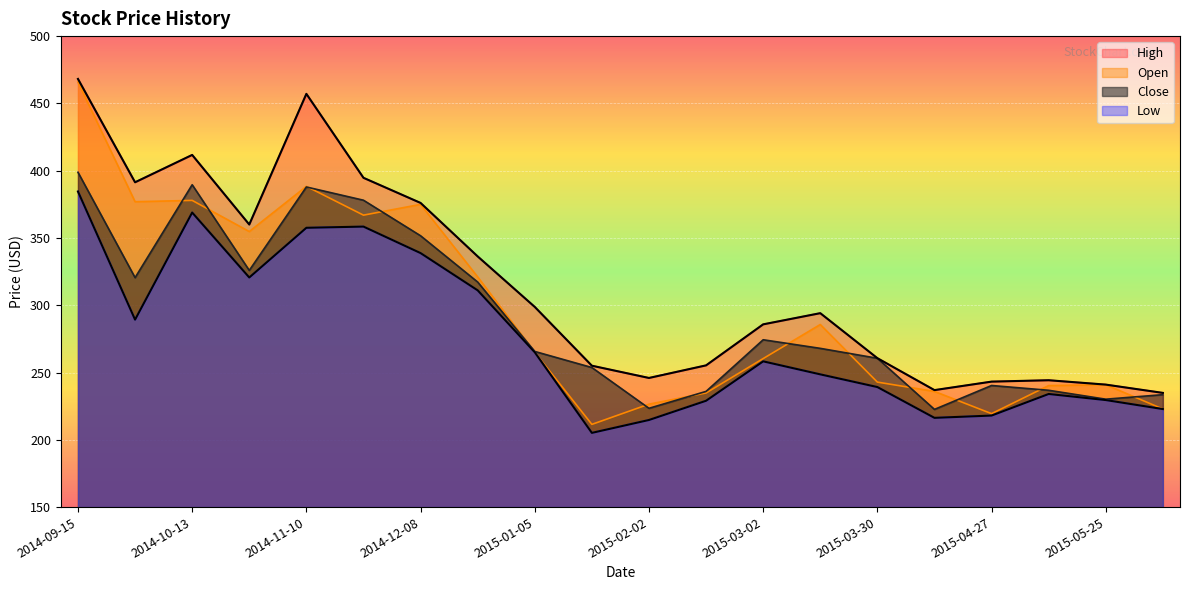

In Open, how many points are higher than both neighbors (excluding endpoints)?

5